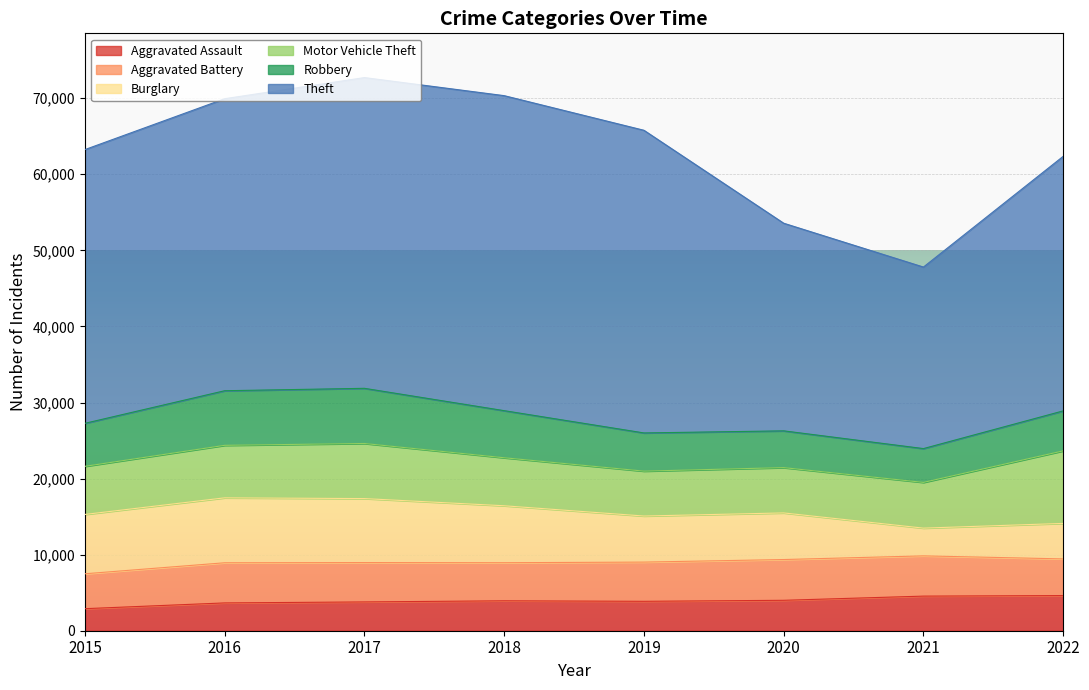

What is the lowest value of the Theft series?

23864